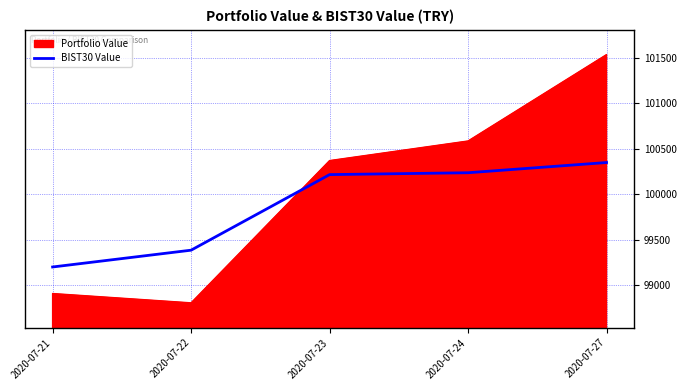

What is the difference between the highest and lowest values at 2020-07-22?

579.1